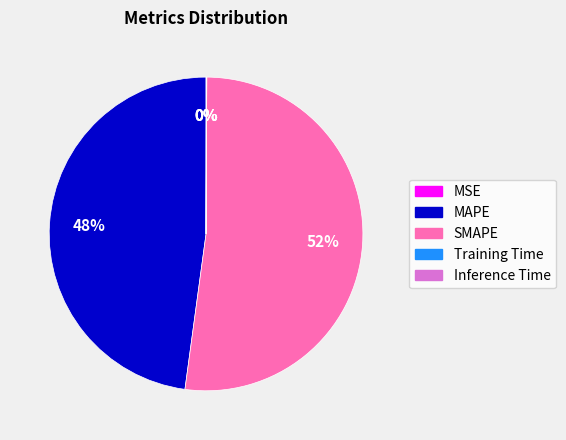

The SMAPE slice represents 42% of the pie. True or false?

False